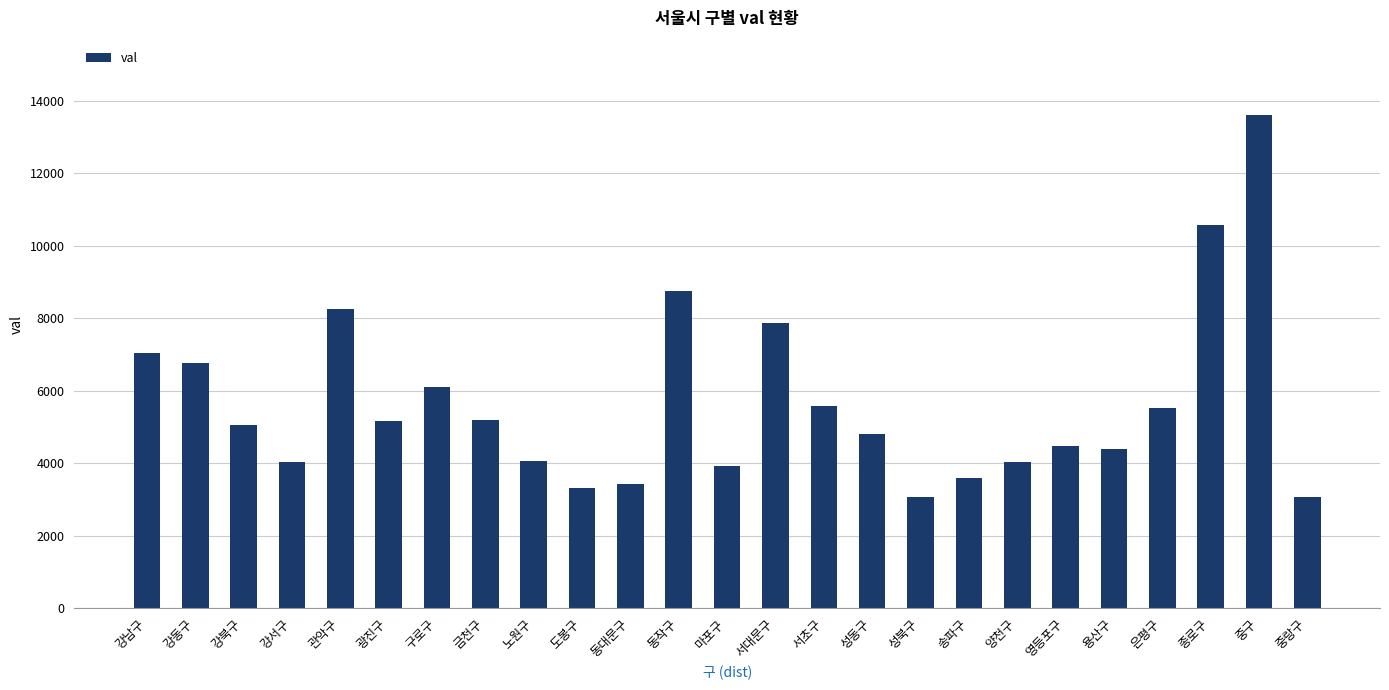

At which label does the data first exceed 5049?

강남구